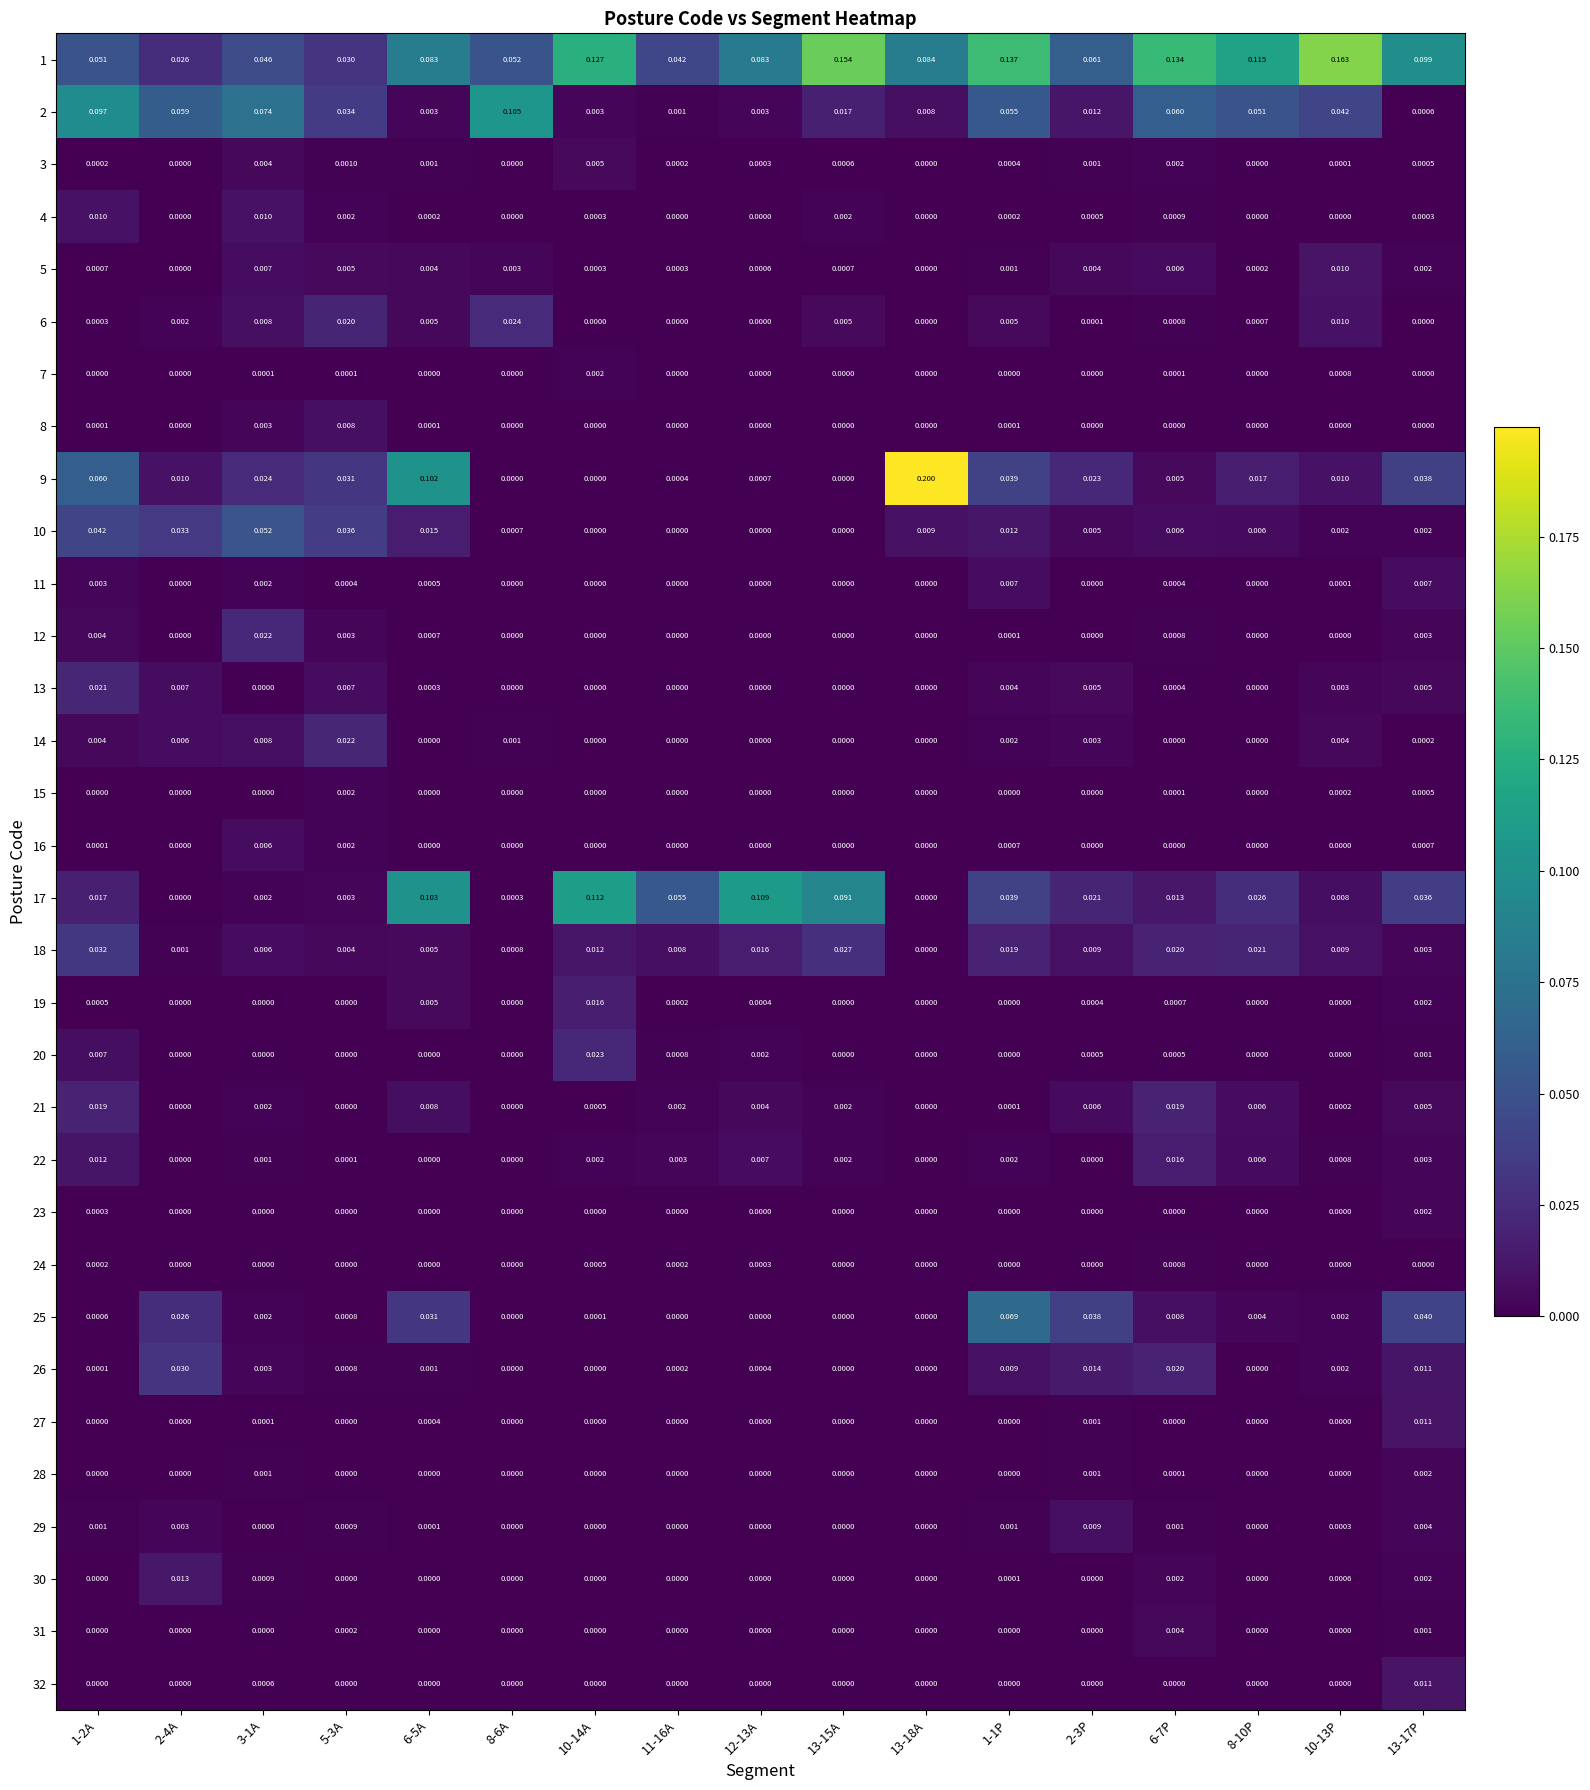

Is the value of 4 at 1-2A greater than the value of 8 at 13-15A?

Yes